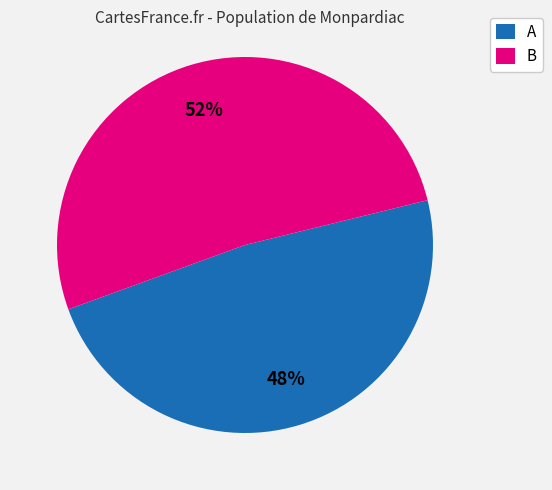

Is the sum of A and B greater than half?

Yes